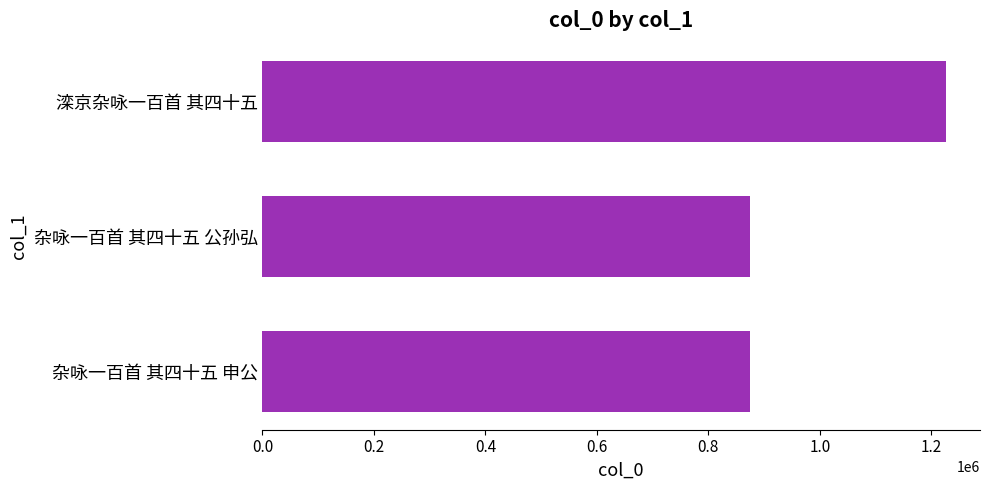

Count the number of categories in the chart.

3